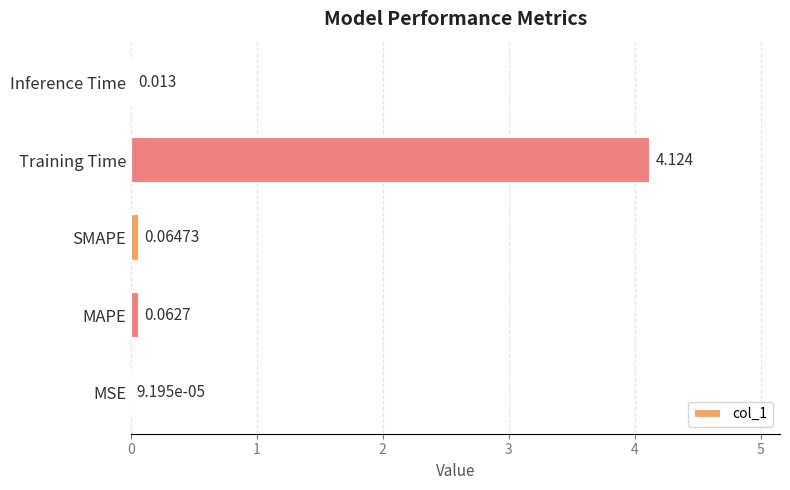

Which category has the highest value across all series?

Training Time